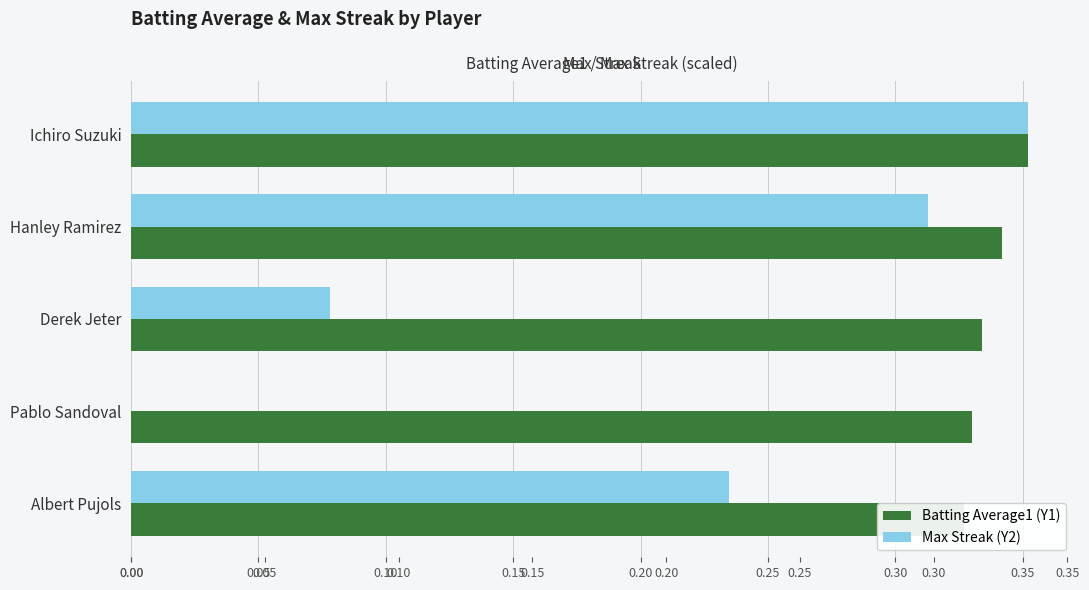

What is the average value of the Max Streak series?

0.2